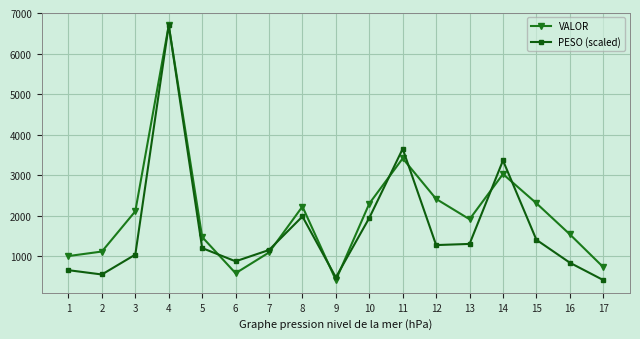

At which category is the sum across all series the highest?

4